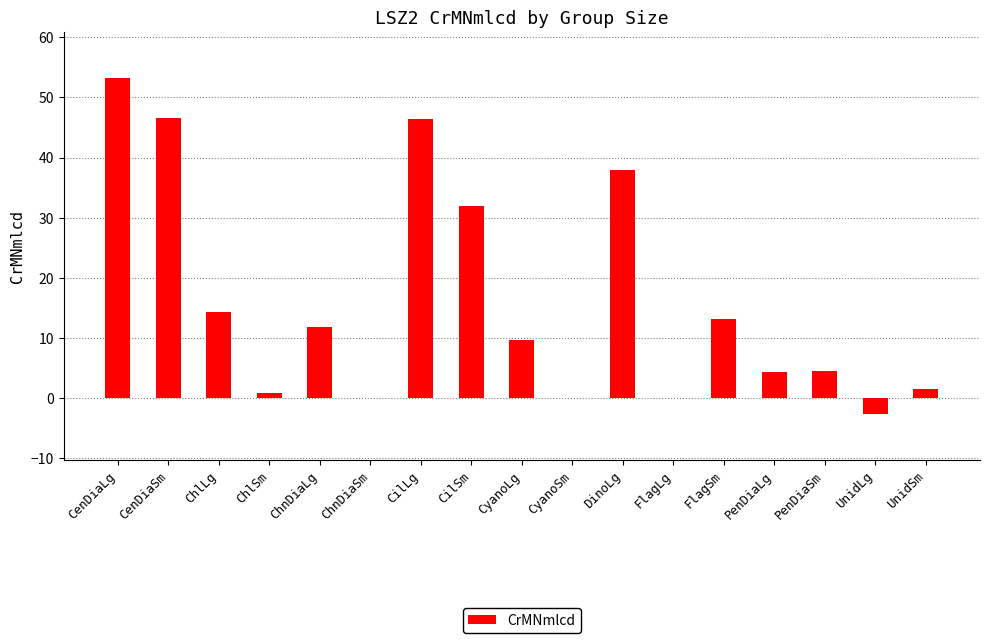

What is the greatest value displayed?

53.3